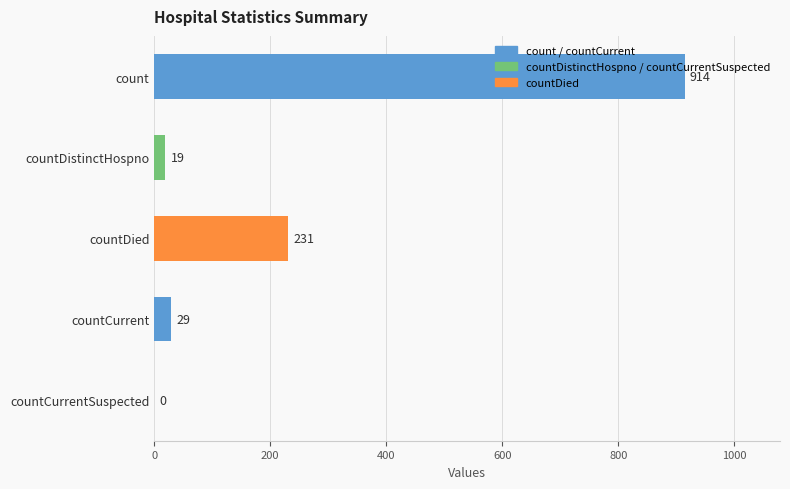

What is the change in value from countDied to countCurrentSuspected?

-231